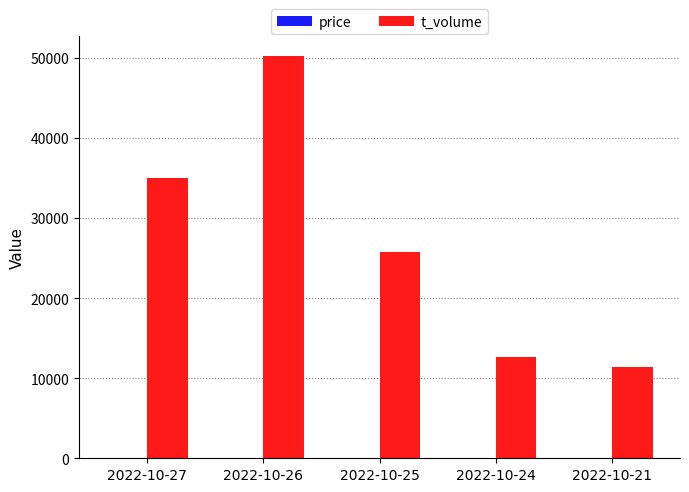

Between 2022-10-26 and 2022-10-21, which series saw the biggest shift?

t_volume